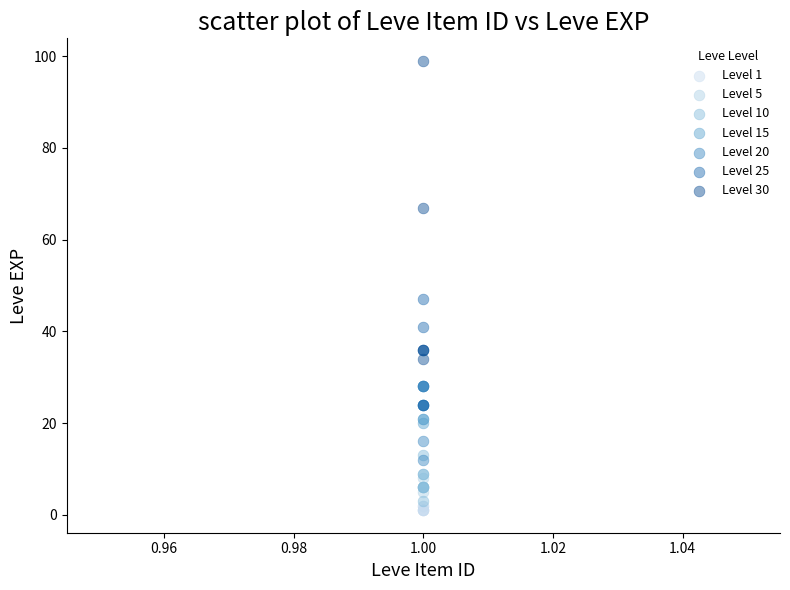

What are all the series names shown in the legend?

Level 1, Level 5, Level 10, Level 15, Level 20, Level 25, Level 30